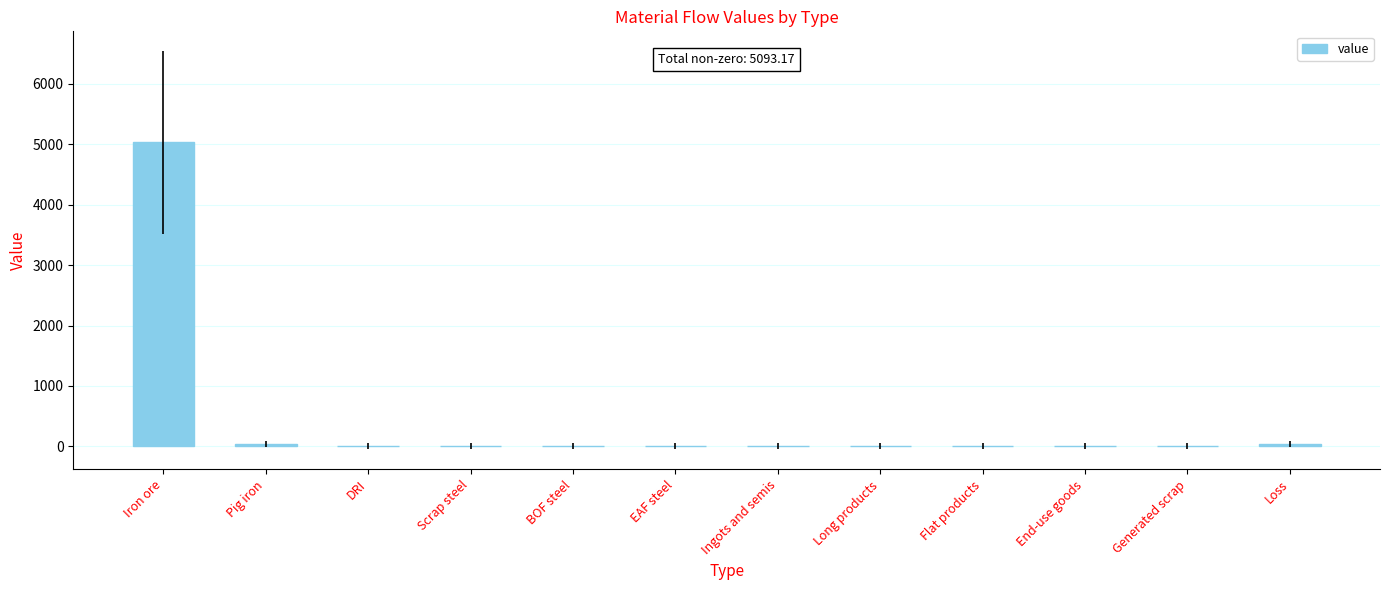

Which category has the highest value across all series?

Iron ore